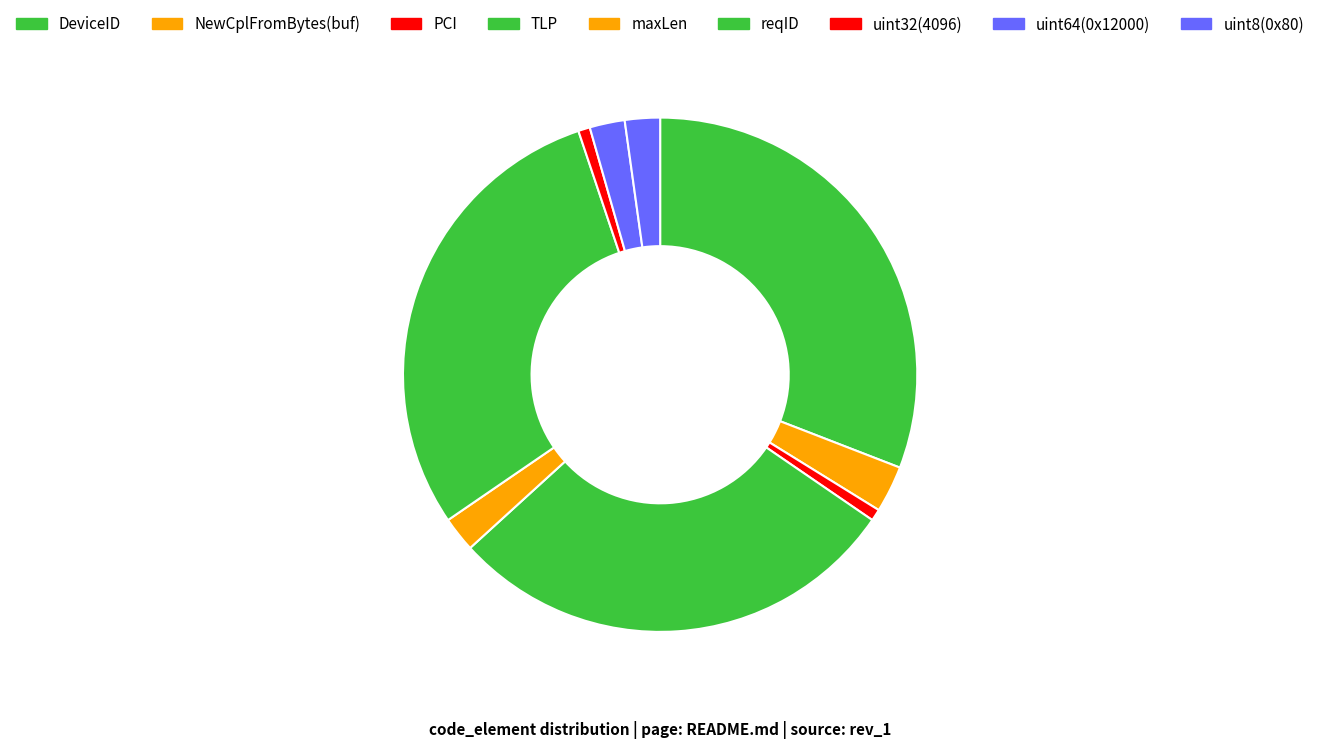

Count the number of slices in the pie.

9